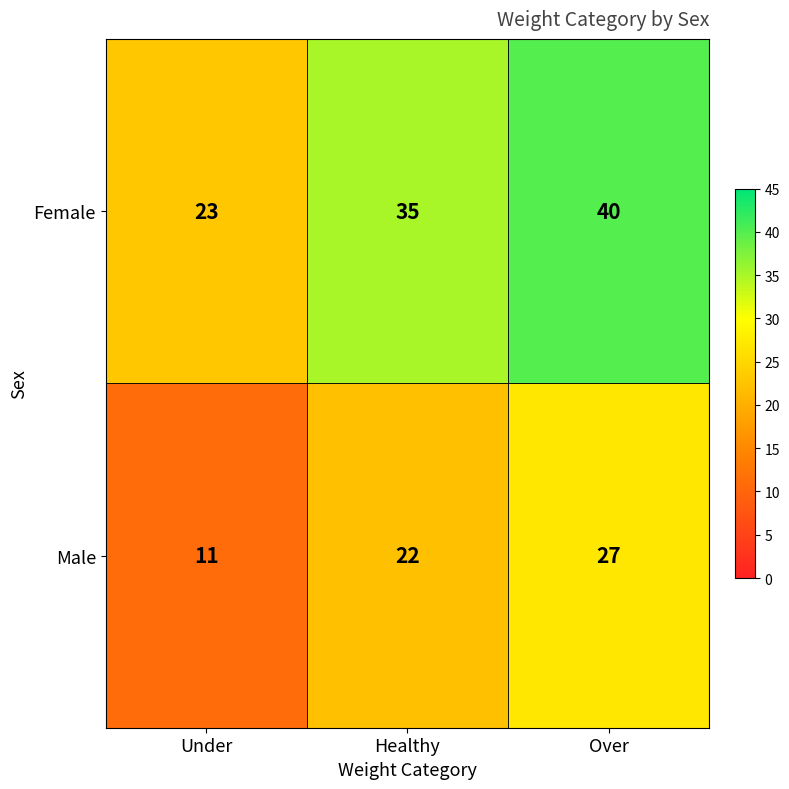

What is the approximate value of Male at Healthy, to the nearest 10?

20